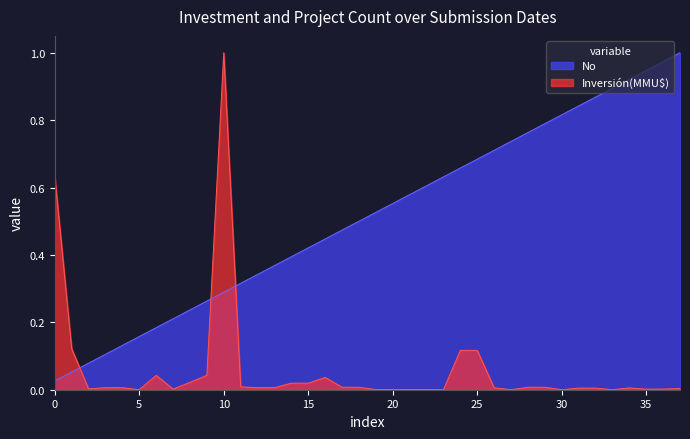

Which series has the largest total across all categories?

No